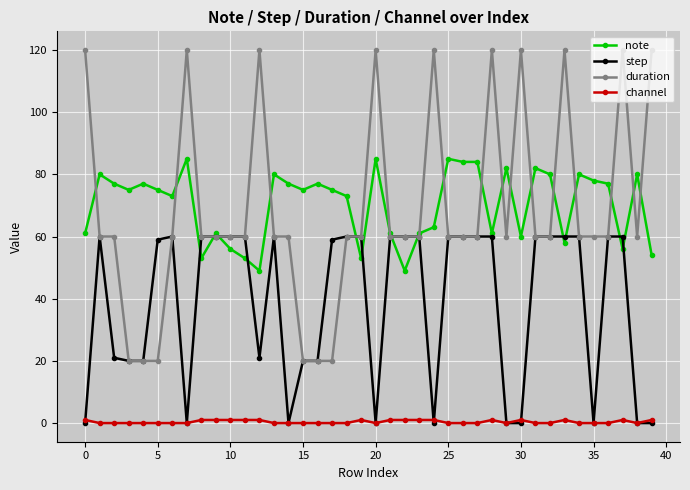

True or false: duration has more than 0 points higher than both neighbors.

True